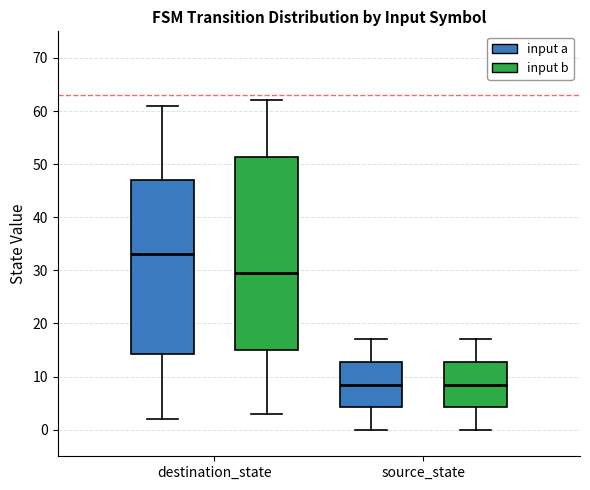

Reading left to right, read every box against the y-axis: the position of its median line, the range the box covers, and the ends of its whiskers. The values are not printed on the chart, so give them approximately, as read against the axis.

destination_state (input a): median 33, box 14 to 47, whiskers 2 to 61
destination_state (input b): median 30, box 15 to 51, whiskers 3 to 62
source_state (input a): median 9, box 4 to 13, whiskers 0 to 17
source_state (input b): median 9, box 4 to 13, whiskers 0 to 17